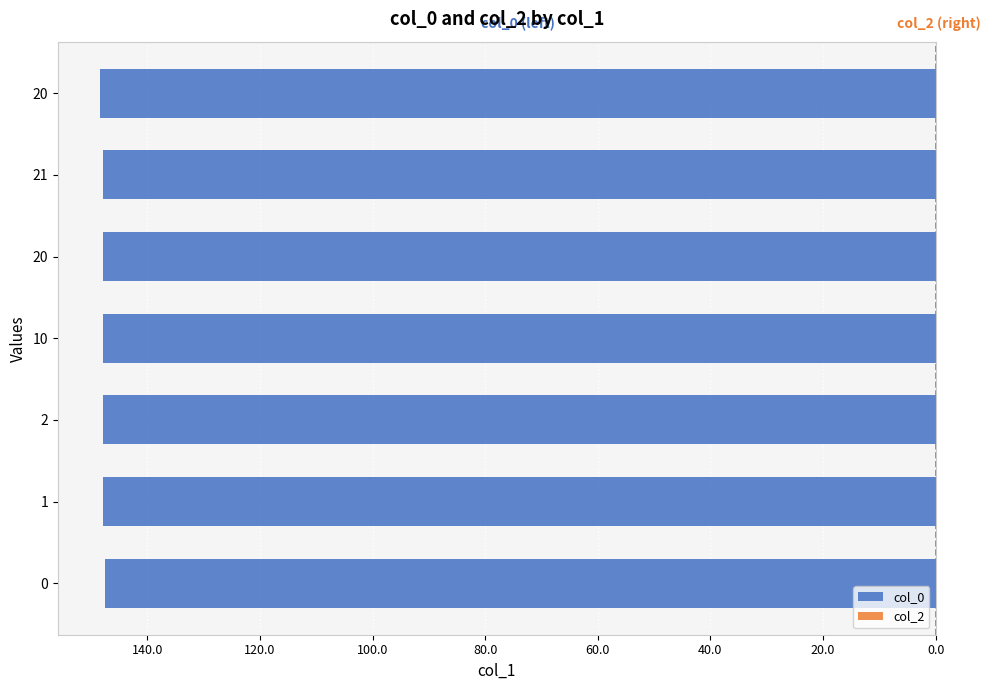

Are the bars horizontal?

Yes